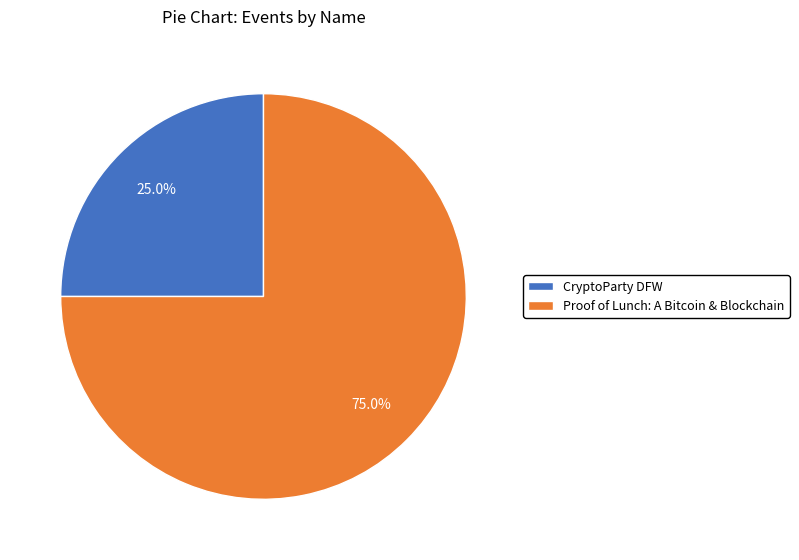

Which has a higher value, Proof of Lunch: A Bitcoin & Blockchain or CryptoParty DFW?

Proof of Lunch: A Bitcoin & Blockchain